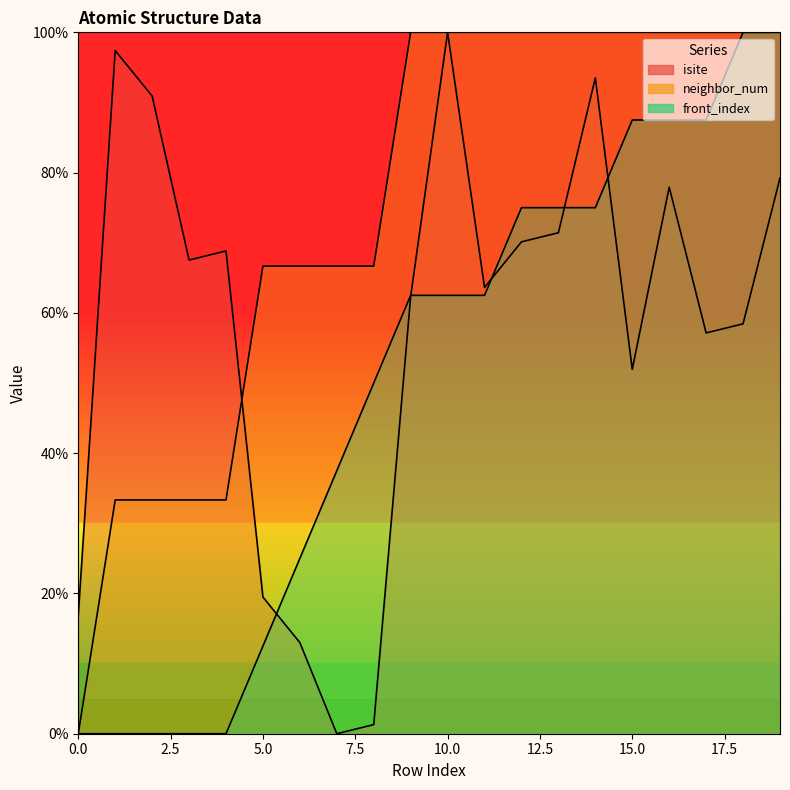

The neighbor_num series shows 52.6 at 0. True or false?

False